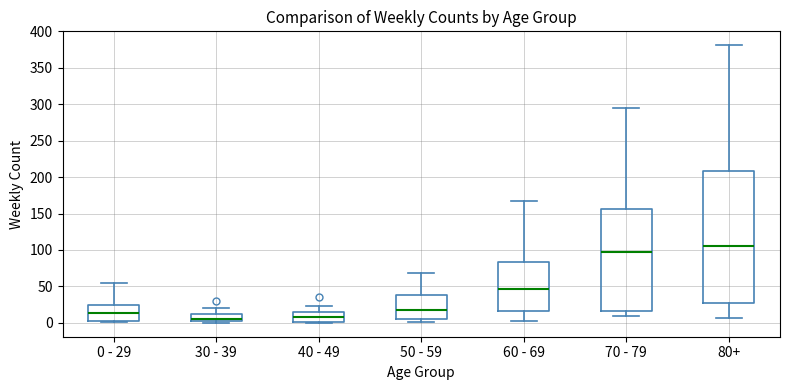

Reading left to right, read every box against the y-axis: the position of its median line, the range the box covers, and the ends of its whiskers. The values are not printed on the chart, so give them approximately, as read against the axis.

0 - 29: median 15, box 0 to 25, whiskers 0 to 55
30 - 39: median 5, box 0 to 10, whiskers 0 (just below the box's lower edge) to 20
40 - 49: median 10, box 0 to 15, whiskers 0 (just below the box's lower edge) to 25
50 - 59: median 20, box 5 to 40, whiskers 0 to 70
60 - 69: median 45, box 15 to 85, whiskers 0 to 165
70 - 79: median 95, box 15 to 155, whiskers 10 to 295
80+: median 105, box 25 to 210, whiskers 5 to 380